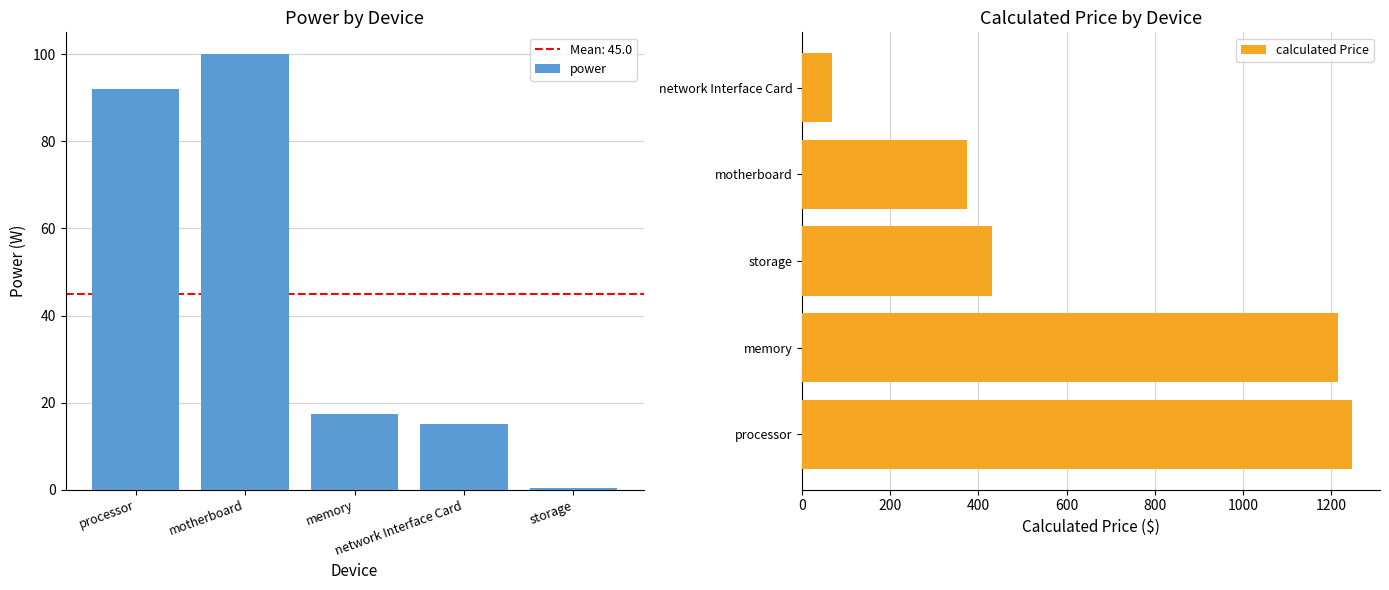

What is the difference between the maximum and minimum values in the power series?

99.7